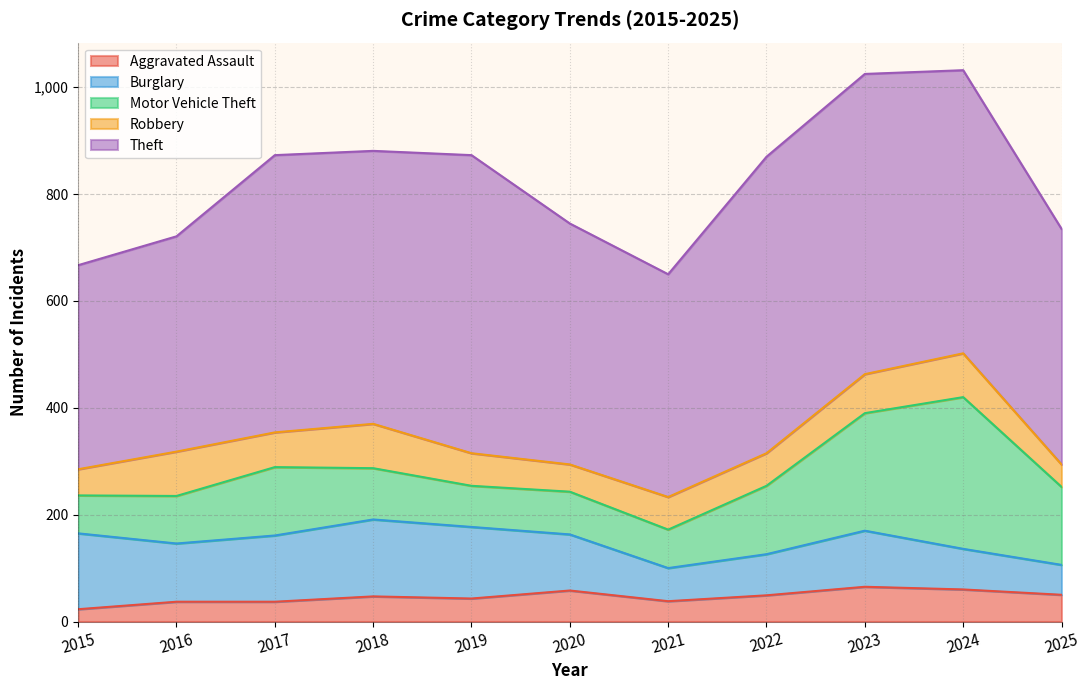

Which has a higher value, 2023 or 2020?

2023